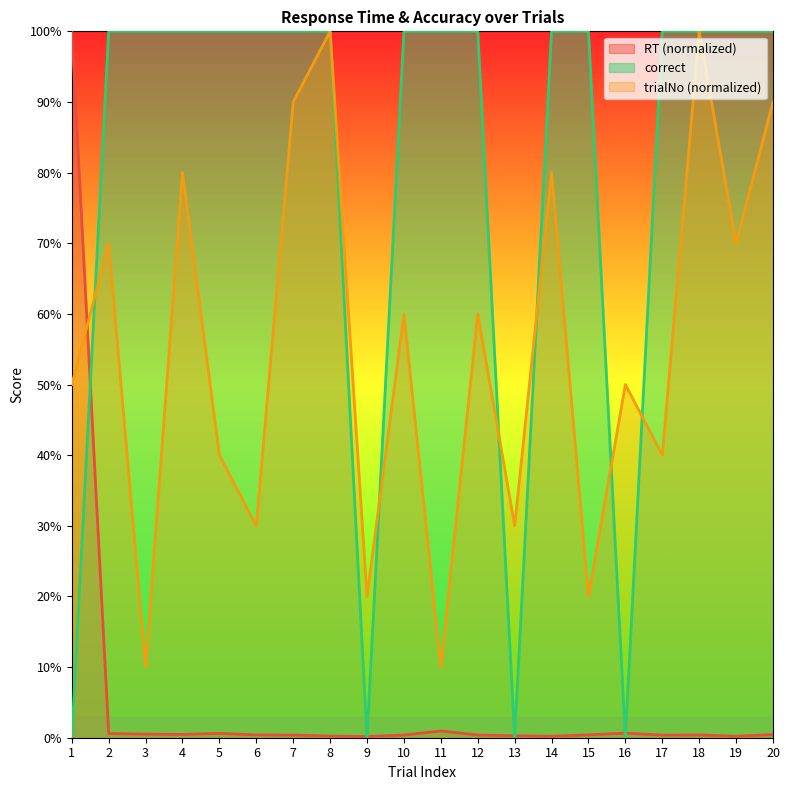

Does the chart display data point markers on the line(s)?

No